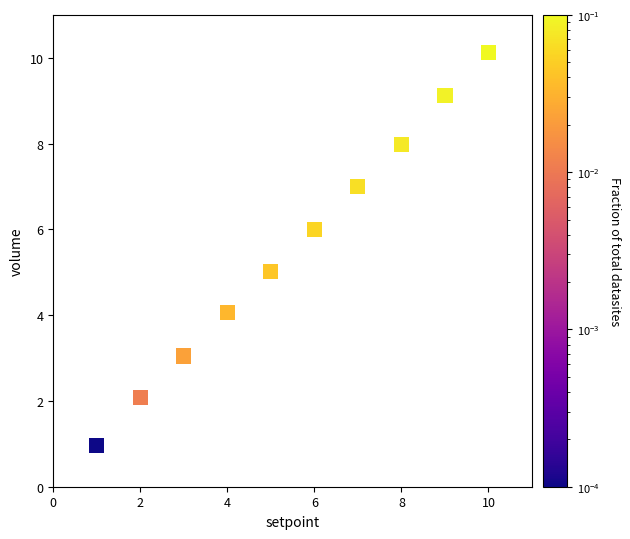

What is the average Y value?

5.5